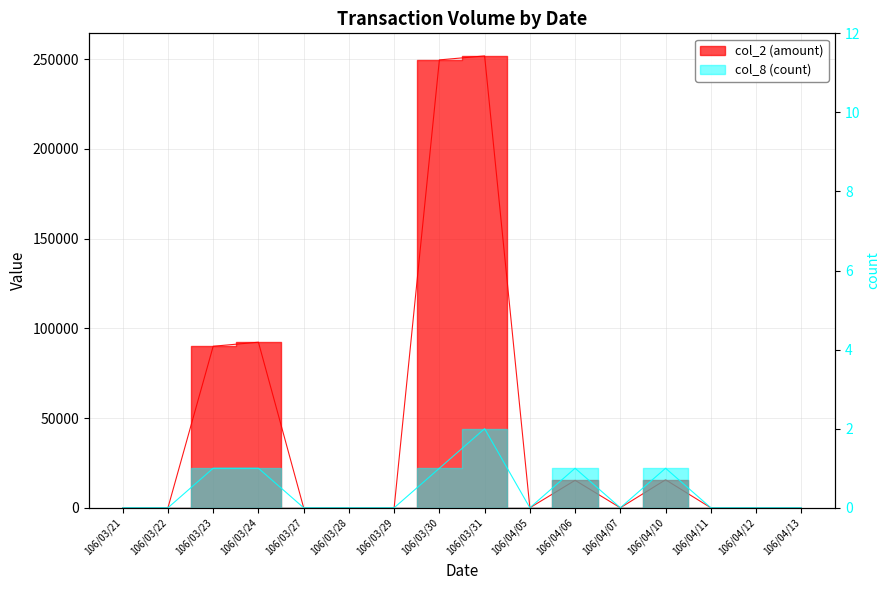

How many interior local valleys does the col_8 (count) series have?

2